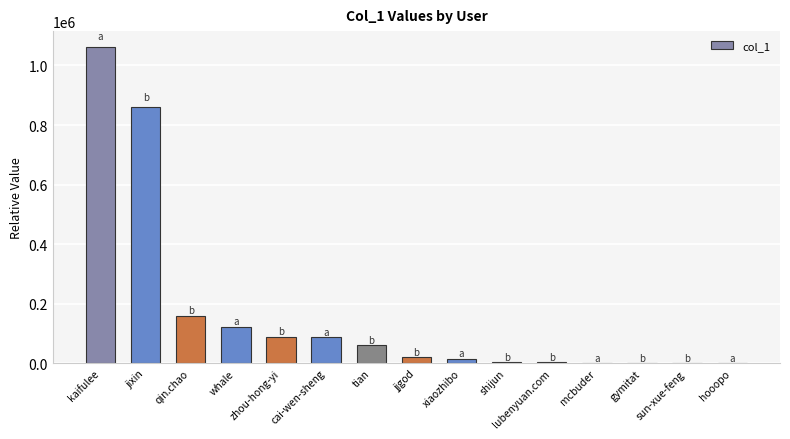

Where is the data nearest to the value 531338?

jixin